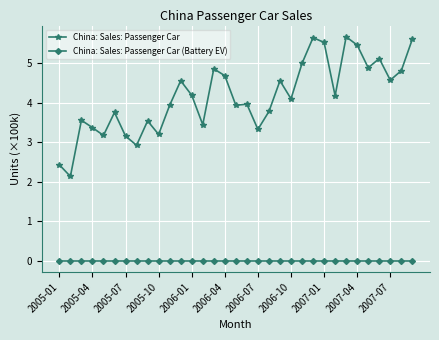

What is the maximum value shown in the chart?

5.7